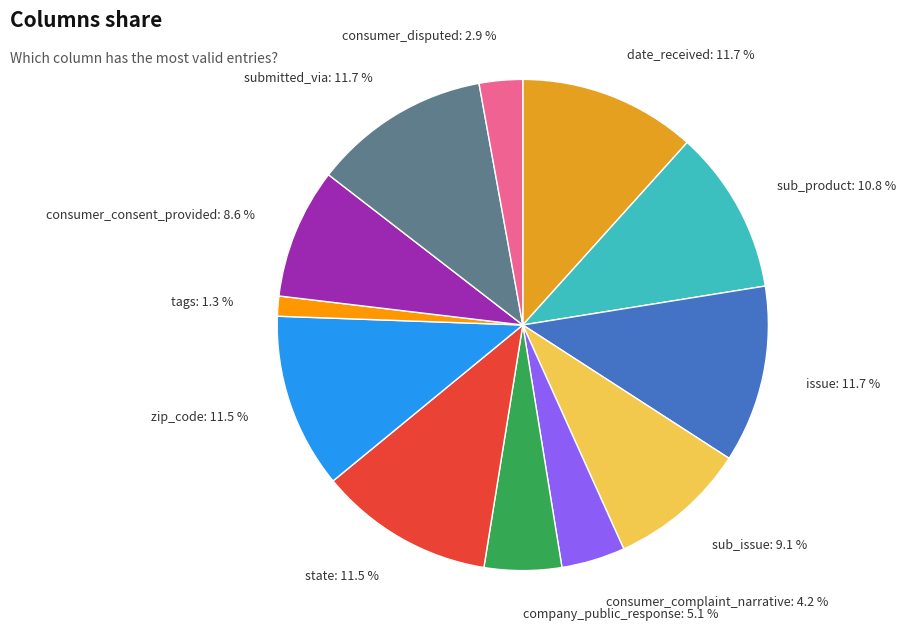

The consumer_consent_provided slice represents 9% of the pie. True or false?

True